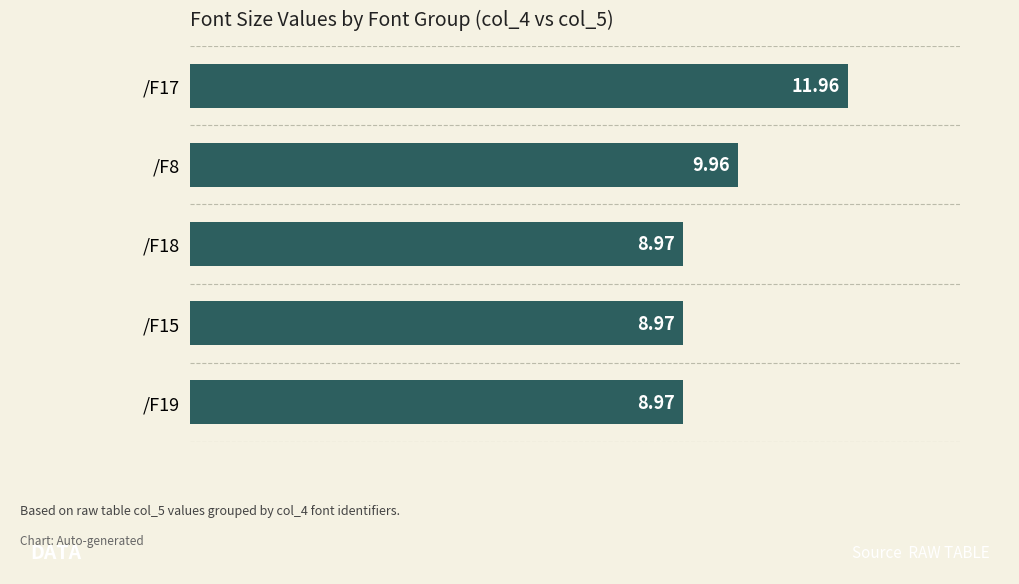

Where is the data nearest to the value 10?

/F8